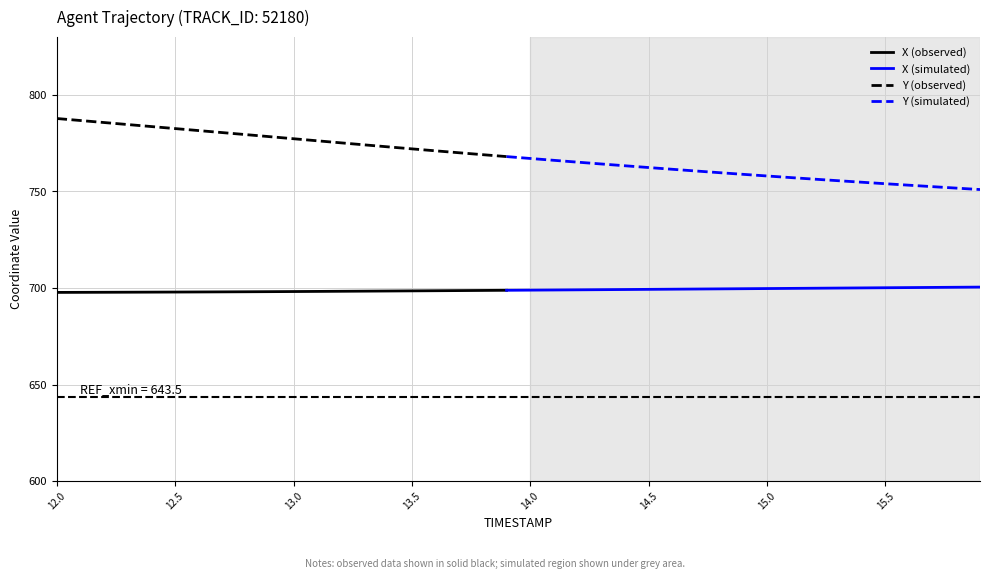

True or false: Y and X intersect in this chart.

False